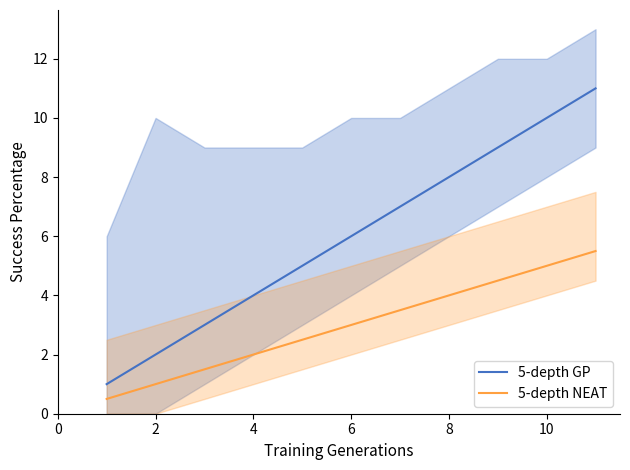

Count the 5-depth NEAT values in the range 1 to 4.

7